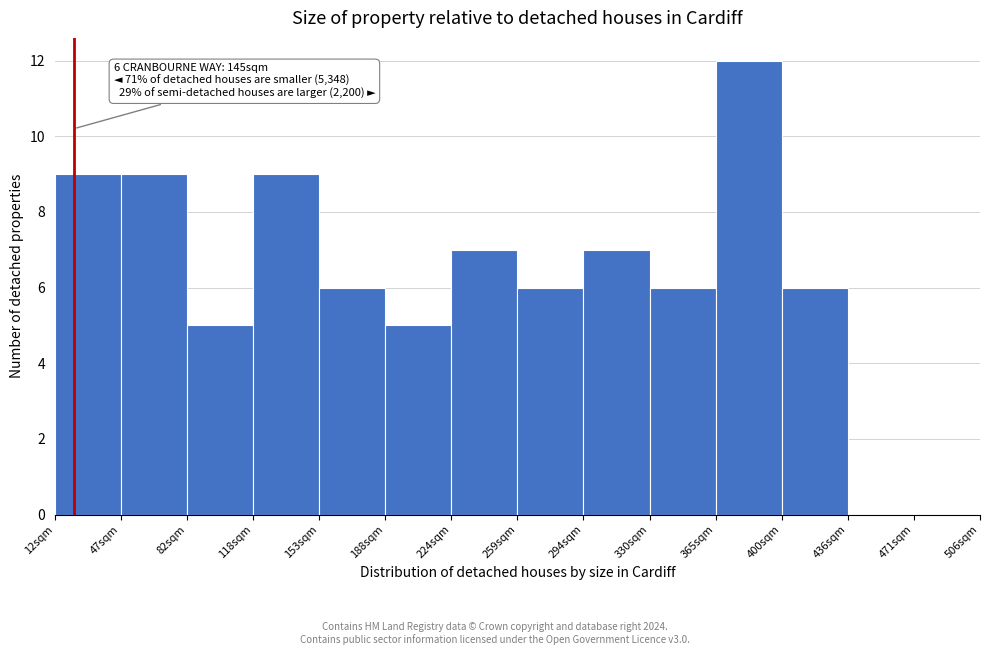

Reading left to right, list all the values displayed in this chart.

12sqm=9	47sqm=9	82sqm=5	118sqm=9	153sqm=6	188sqm=5	224sqm=7	259sqm=6	294sqm=7	330sqm=6	365sqm=12	400sqm=6	436sqm=0	471sqm=0